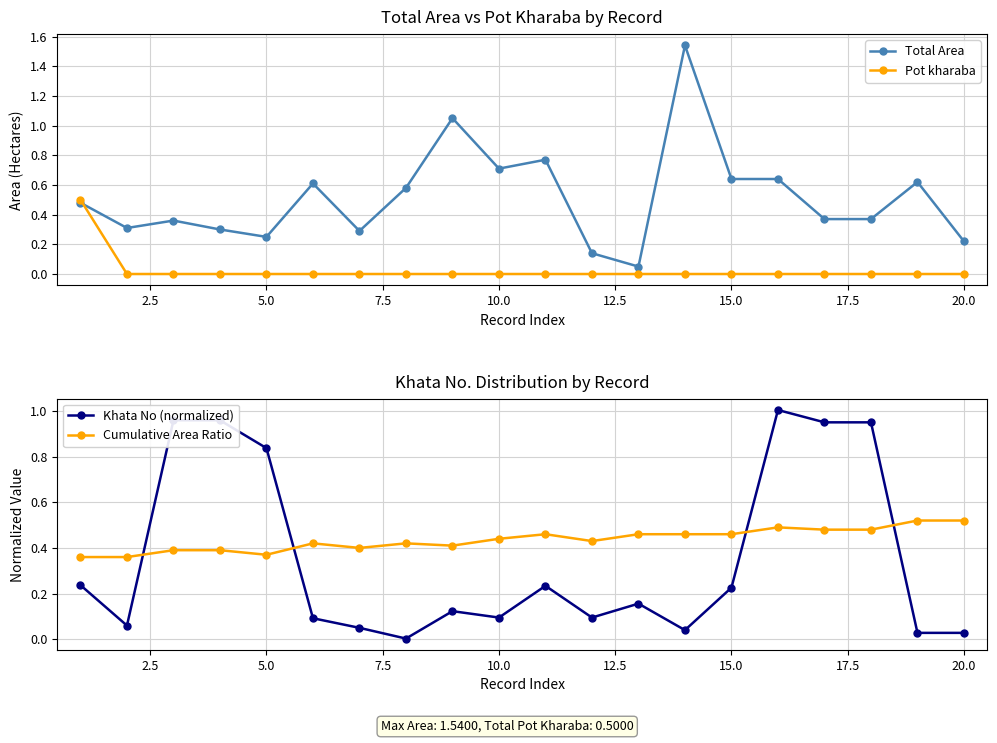

Does the chart display data point markers on the line(s)?

Yes